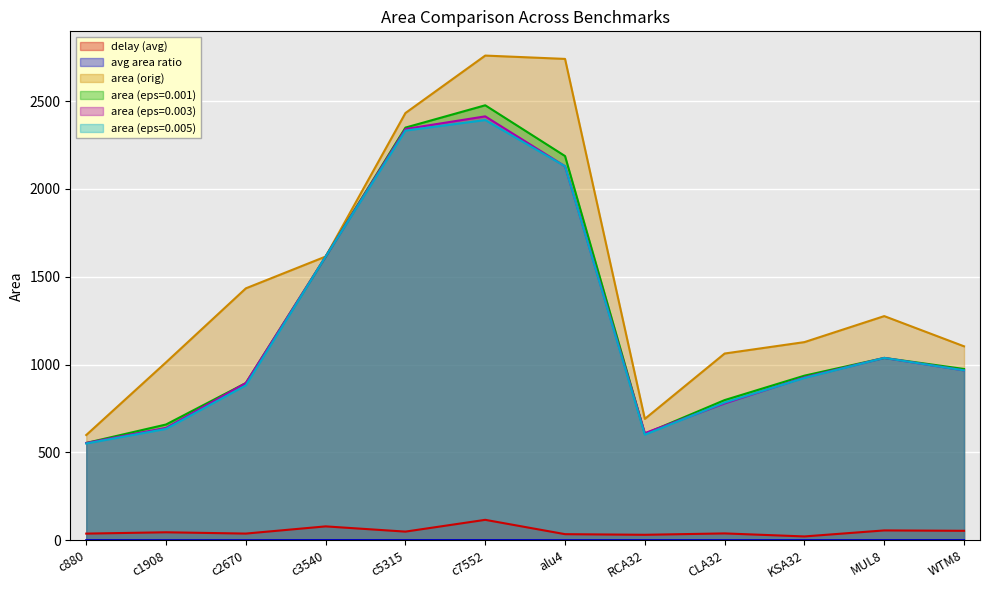

Which has a higher value, c880 or RCA32?

c880